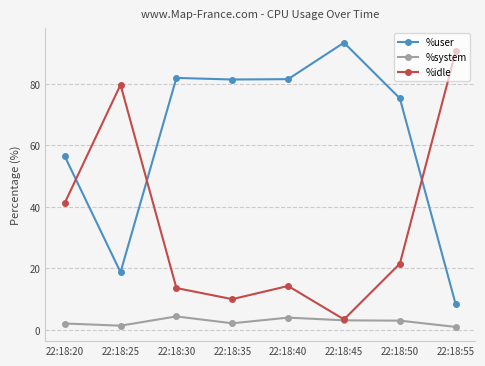

What is the value of the %user point at the 7th from the left?

75.3